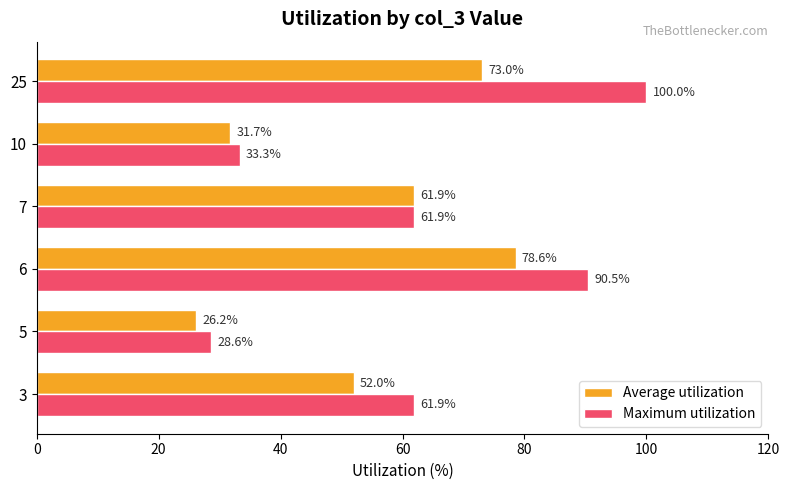

Is it true that Maximum utilization equals 61.9 at 3?

True